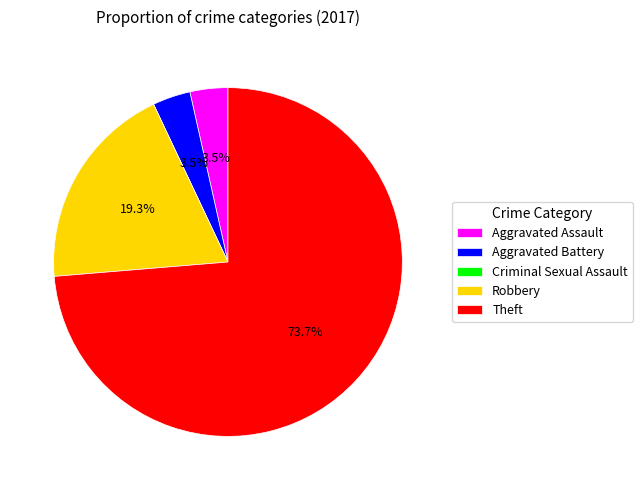

Which category has the biggest portion of the pie?

Theft